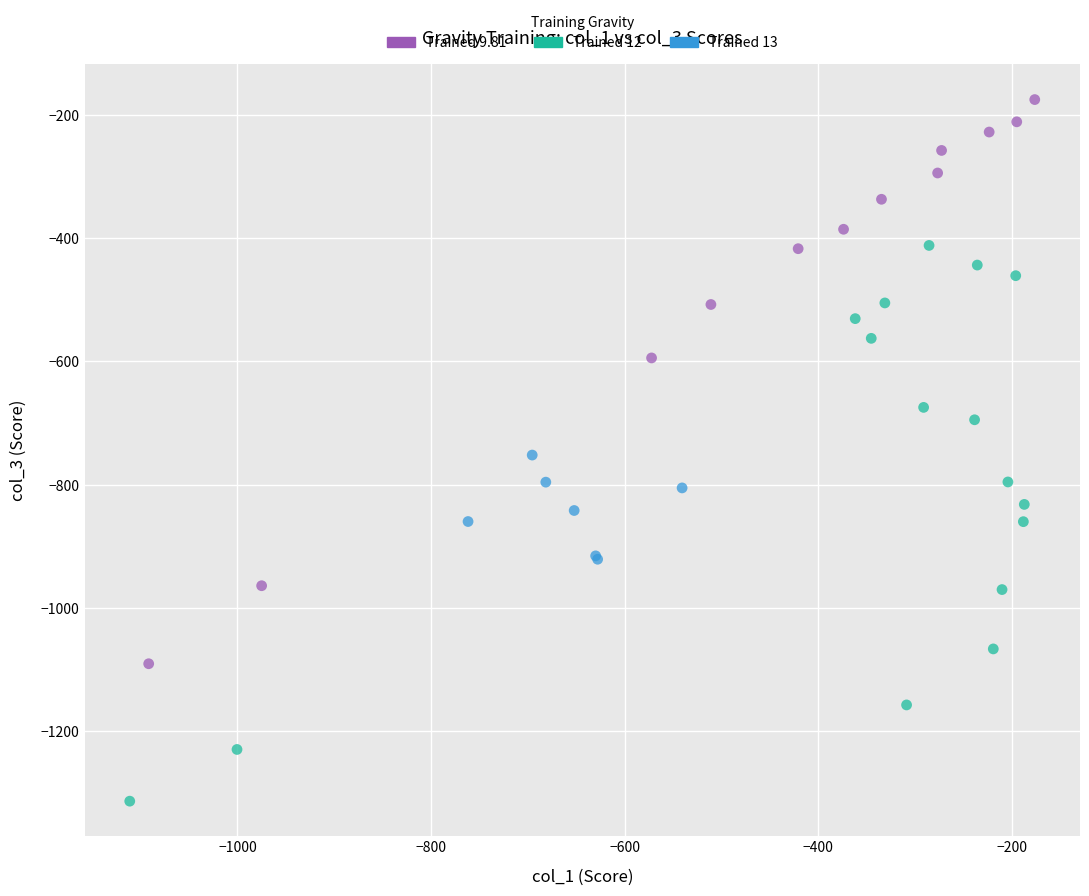

What are all the series names shown in the legend?

Trained 9.81, Trained 12, Trained 13